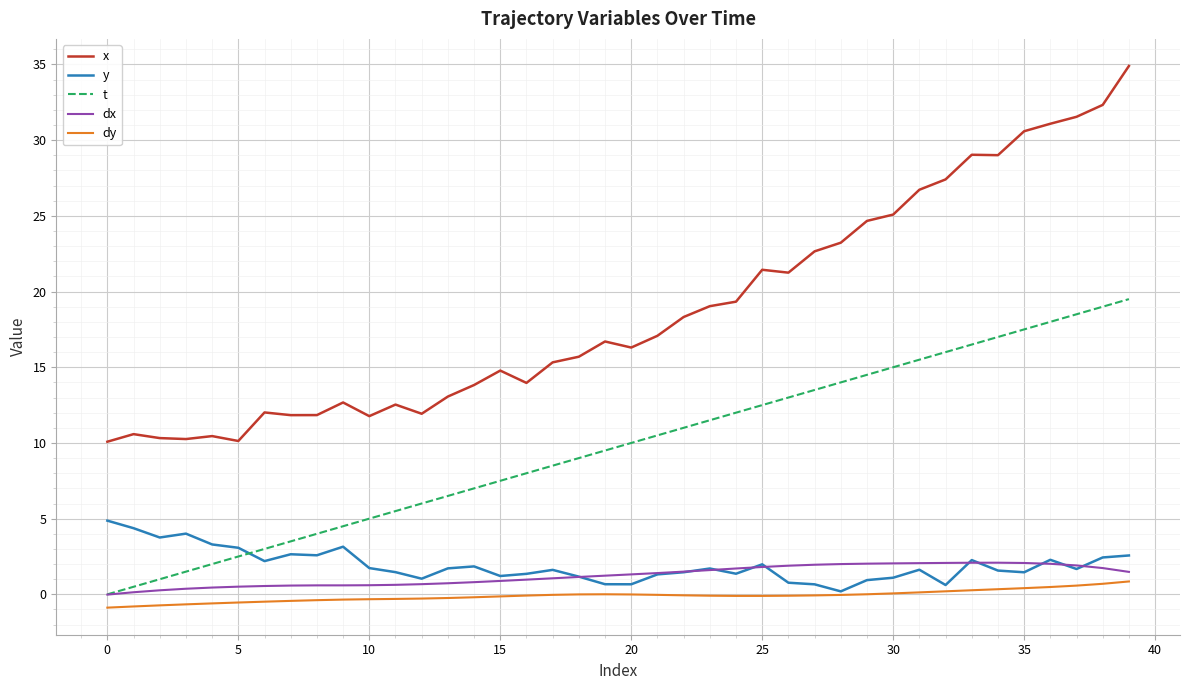

In dx, how many points are higher than both neighbors (excluding endpoints)?

1